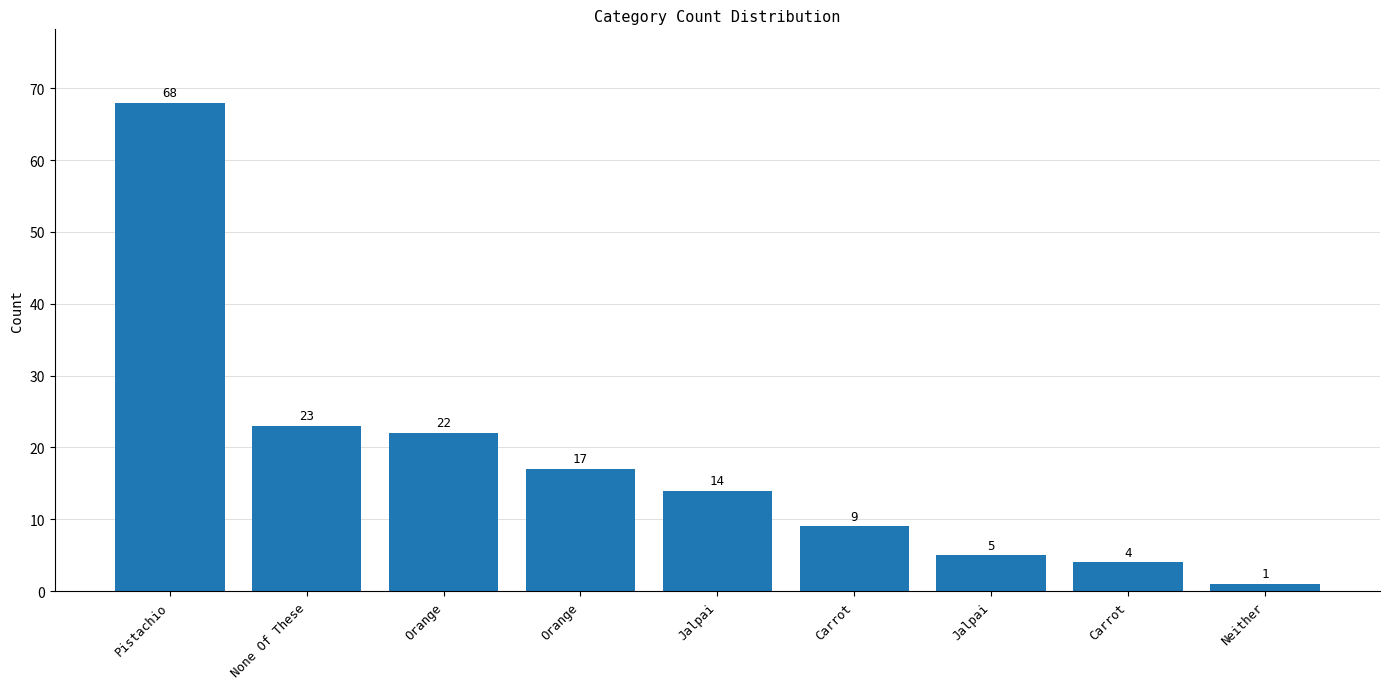

At which category does the chart reach its minimum across all series?

Neither